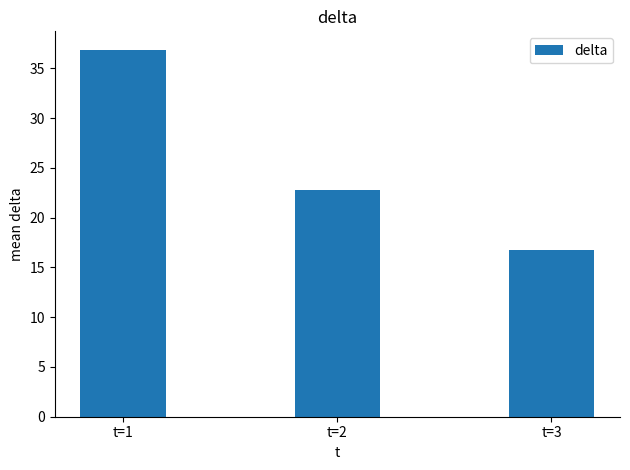

Which has a higher value, t=2 or t=3?

t=2